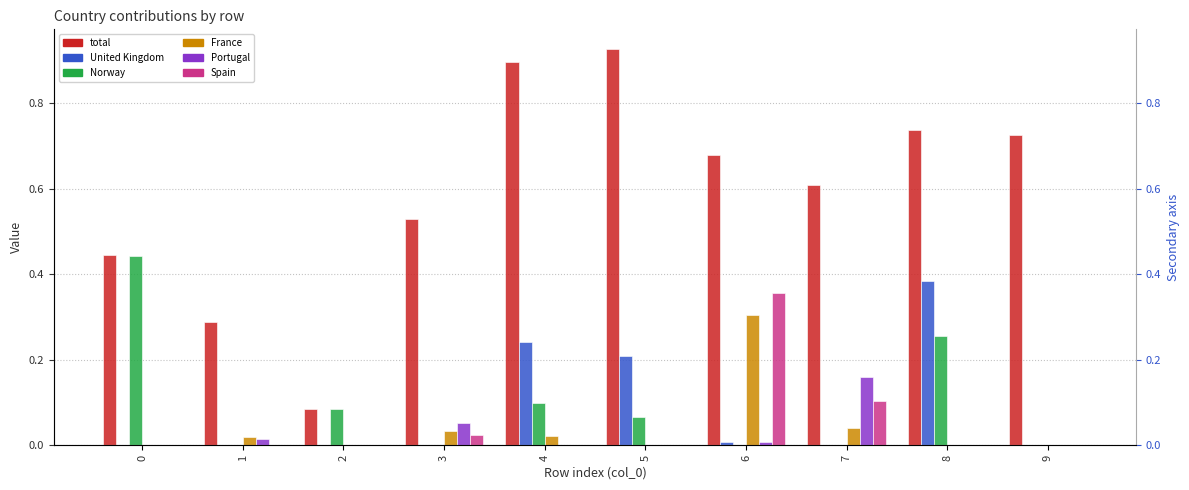

How many data points in Spain are above 0?

3